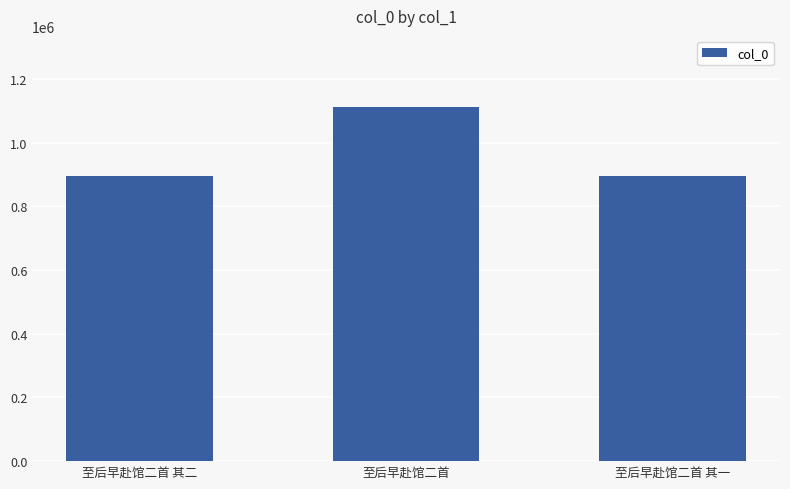

What is the ratio of the value at 至后早赴馆二首 其二 to the value at 至后早赴馆二首 其一?

1.0